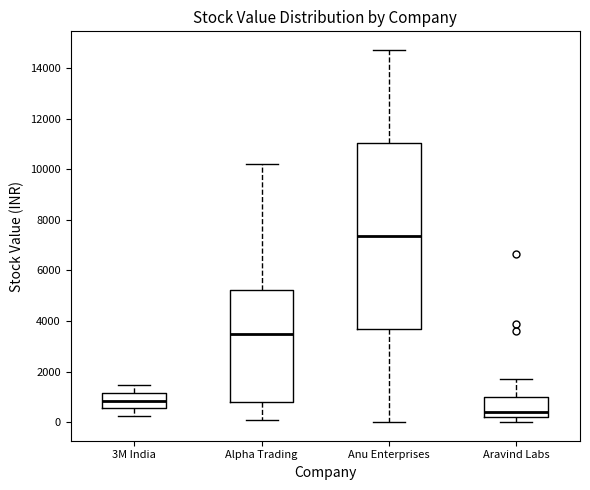

Reading left to right, transcribe this box plot: for each box, give where its median line is, the range the box spans, and where its two whiskers end, as read against the y-axis. The values are not printed on the chart, so give them approximately, as read against the axis.

3M India: median 800, box 600 to 1200, whiskers 200 to 1400
Alpha Trading: median 3400, box 800 to 5200, whiskers 0 to 10200
Anu Enterprises: median 7400, box 3600 to 11000, whiskers 0 to 14800
Aravind Labs: median 400, box 200 to 1000, whiskers 0 to 1600